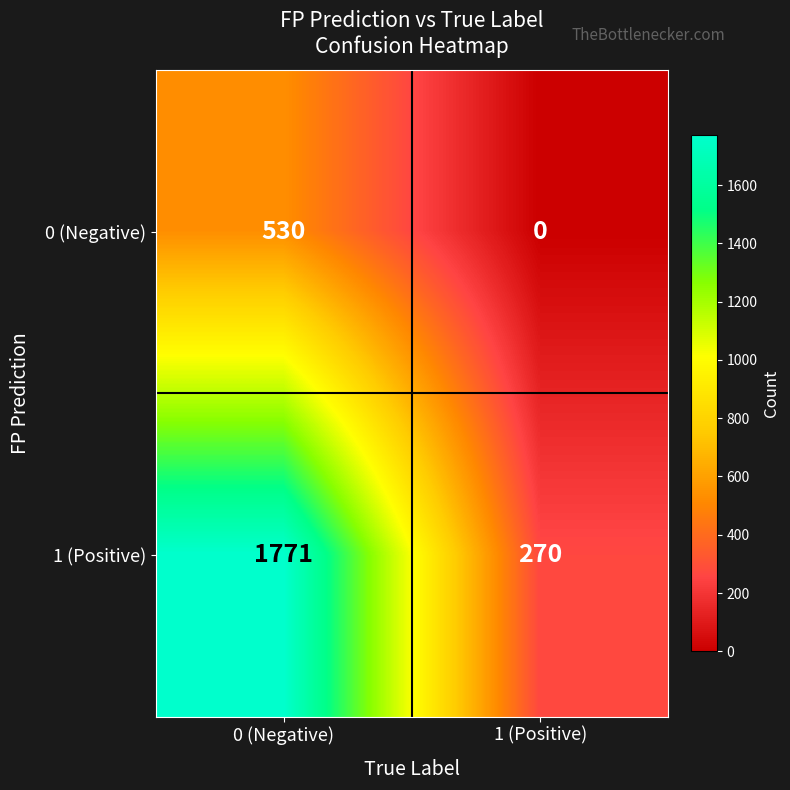

Which category has the highest value in the 0 (Negative) series?

0 (Negative)